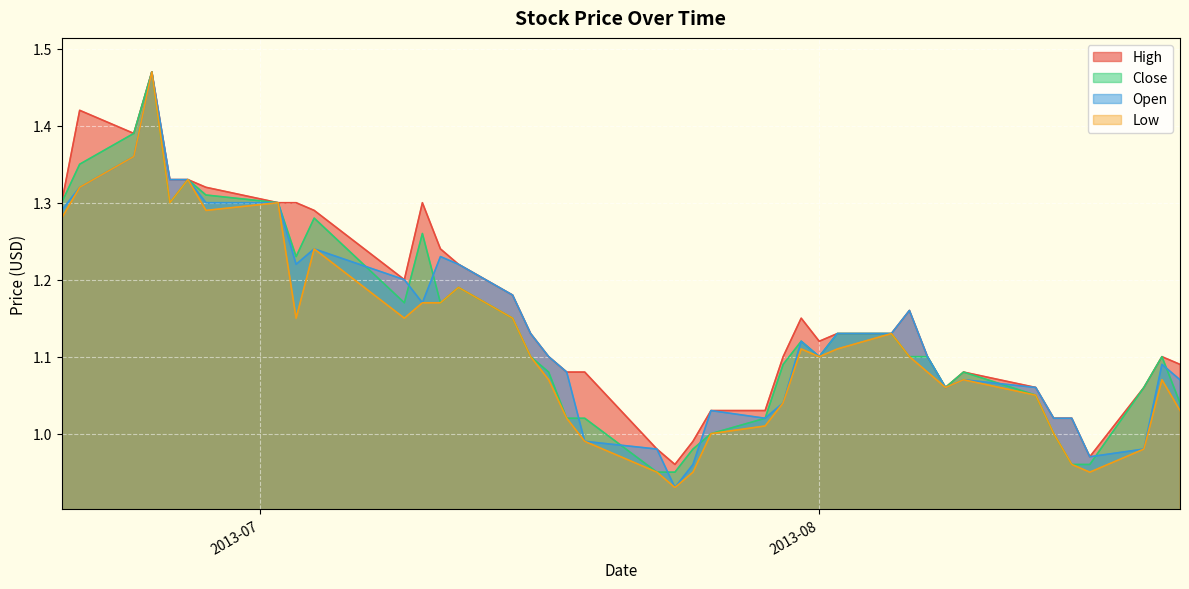

In Low, how many points are lower than both neighbors (excluding endpoints)?

8